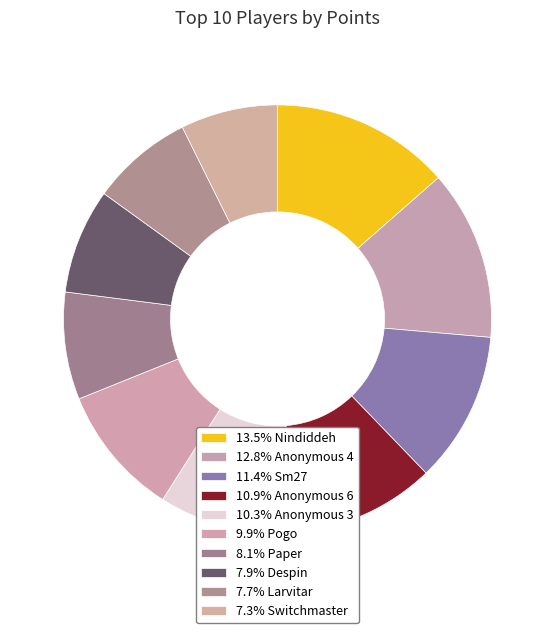

How many segments does this pie chart have?

10